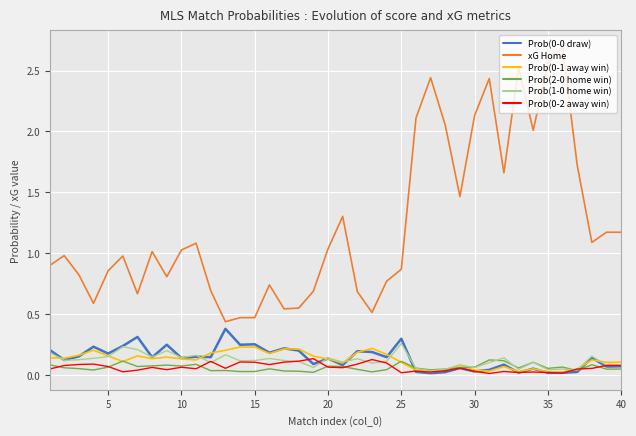

Which series has the widest spread of values?

xG Home